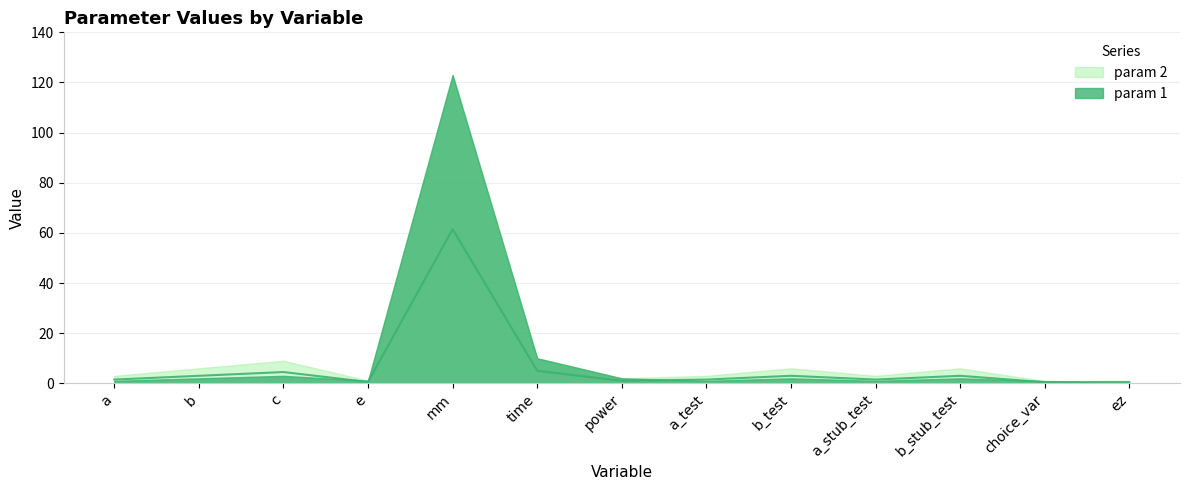

Reading left to right, what are all the values shown in this chart?

1.5	3.0	4.5	0.6	61.5	5.0	1.0	1.5	3.0	1.5	3.0	0.5	0.5